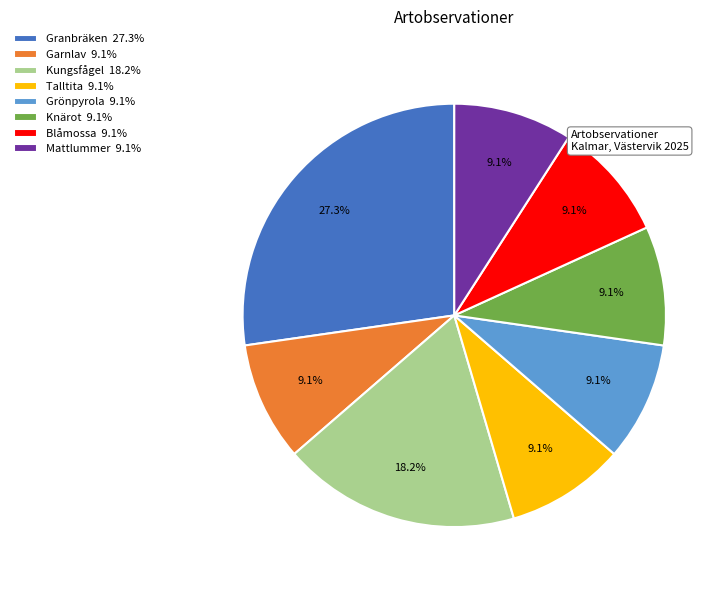

To the nearest percent, what portion does Grönpyrola represent?

9%